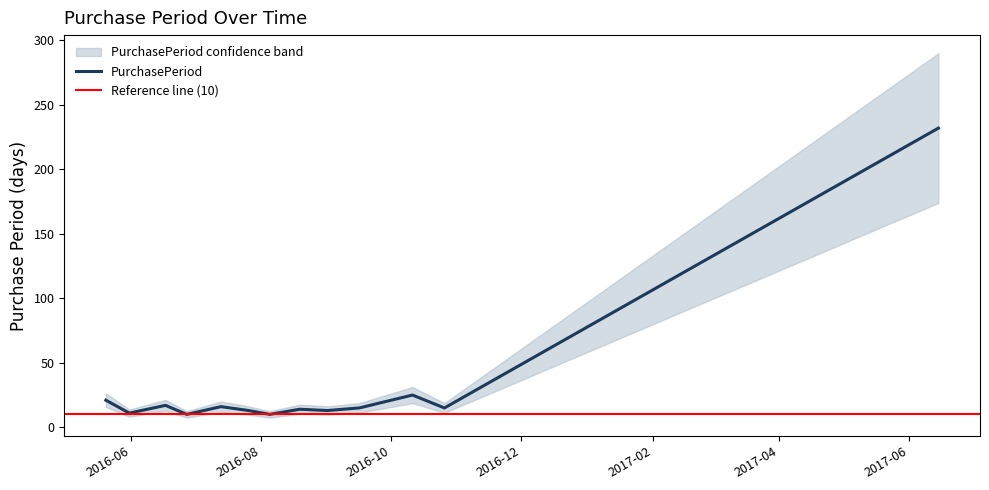

True or false: the data has more than 2 interior local peaks.

True